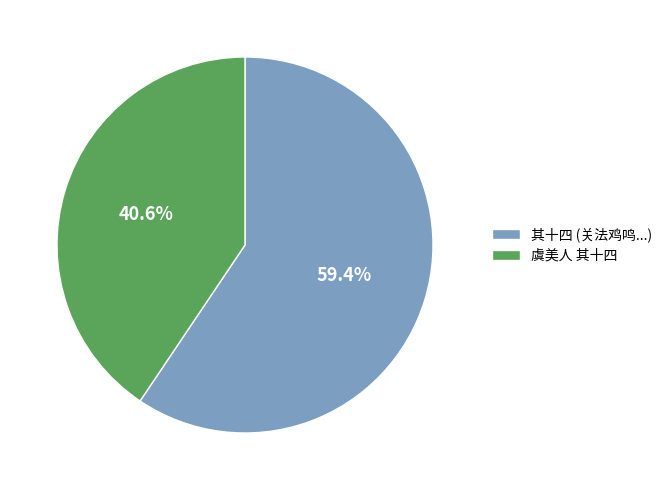

What is the largest slice in the pie chart?

其十四 (关法鸡鸣...)